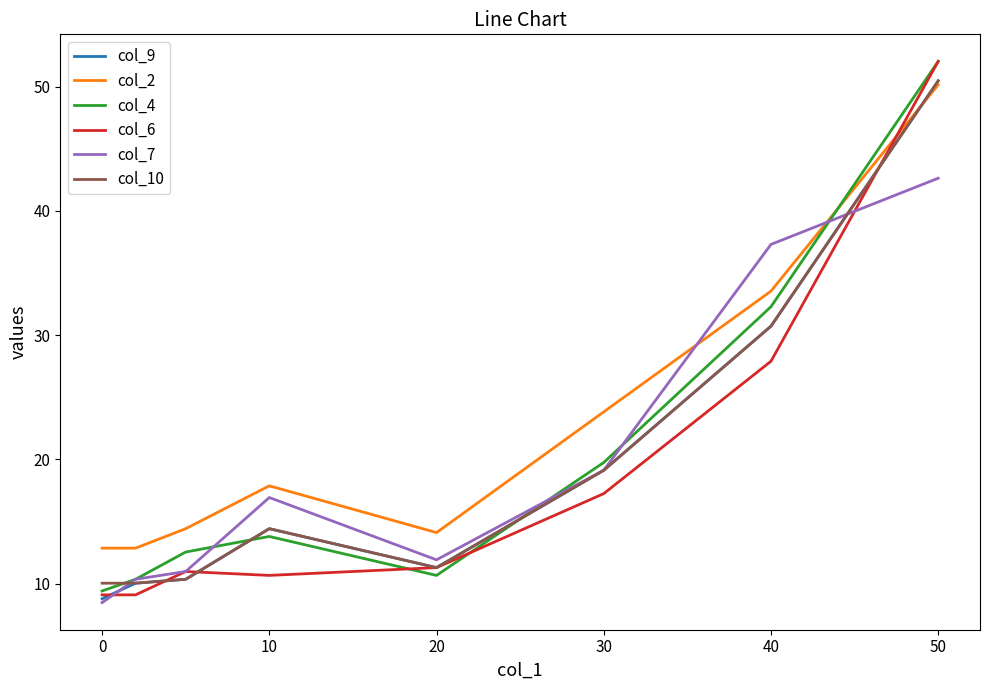

Which series has the largest total across all categories?

col_2